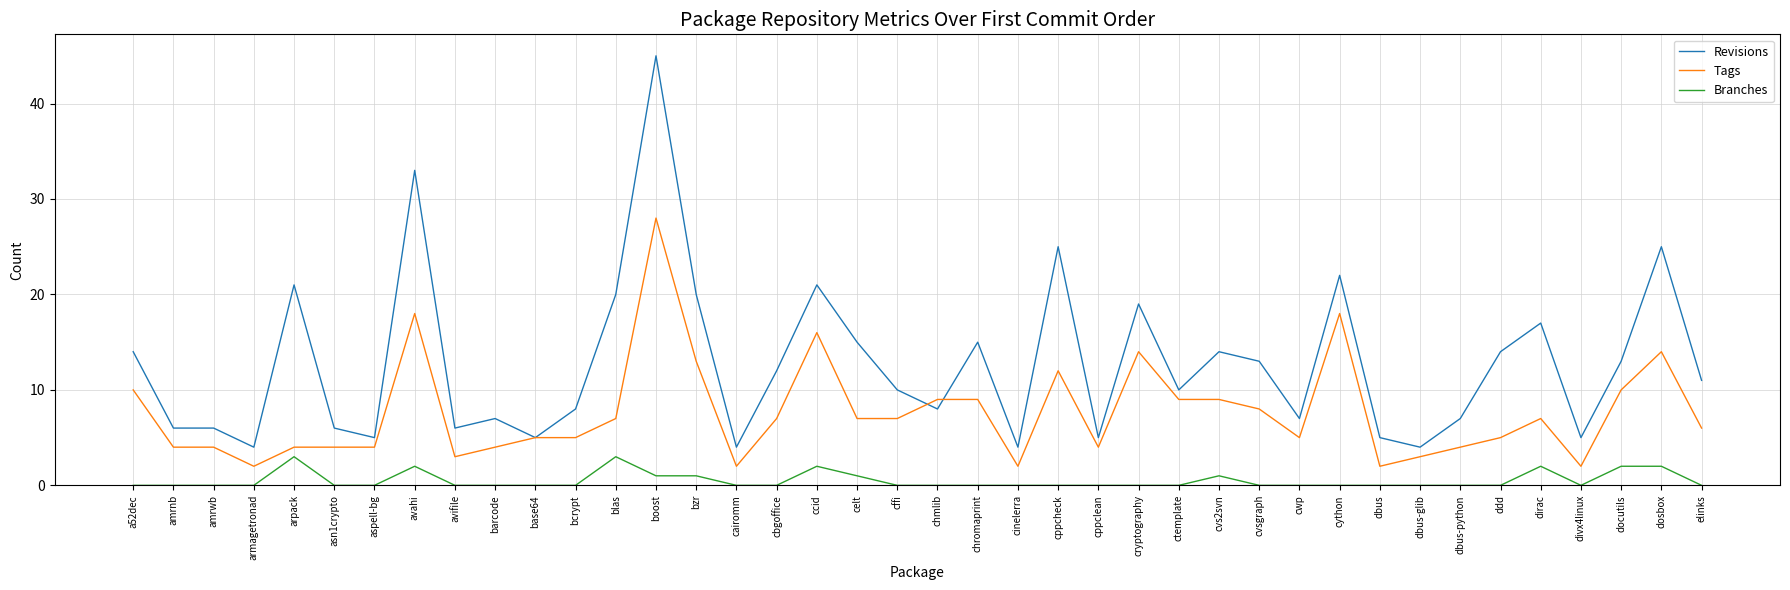

Is it true that Branches equals 0 at elinks?

True